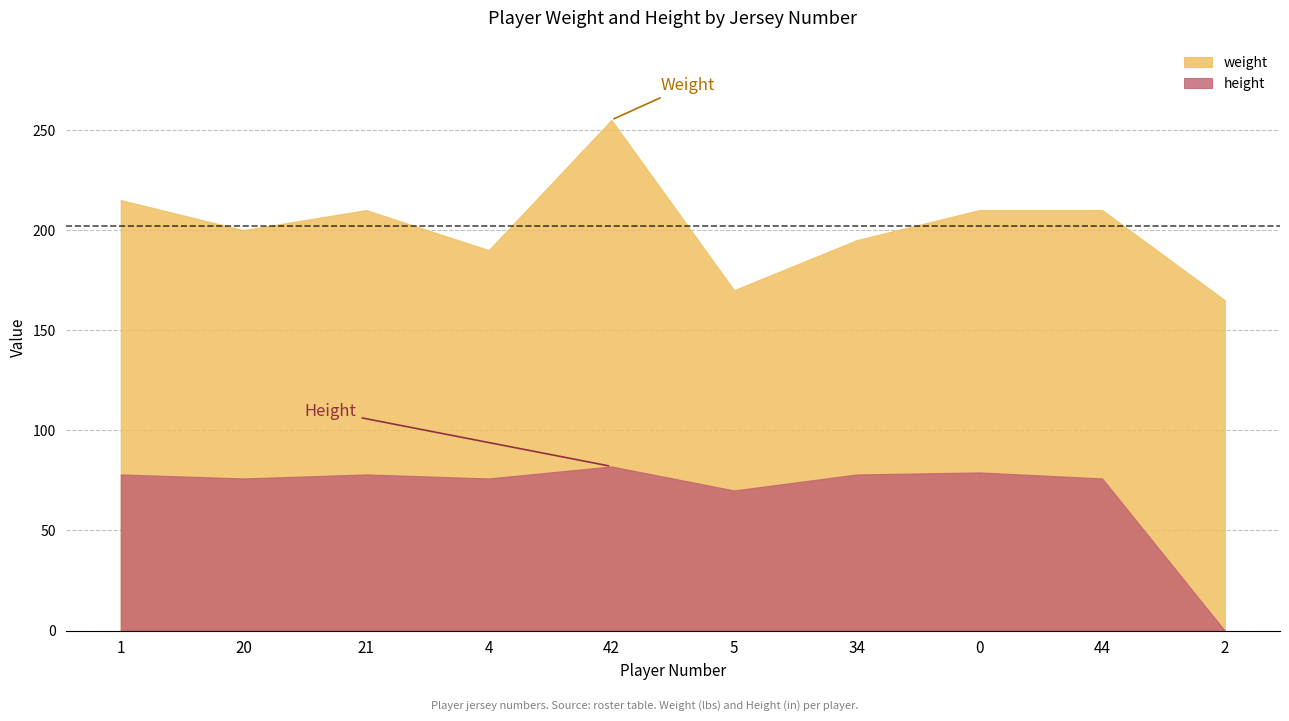

Reading left to right, transcribe all the data shown in this chart.

weight: 215	200	210	190	255	170	195	210	210	165
height: 78	76	78	76	82	70	78	79	76	0